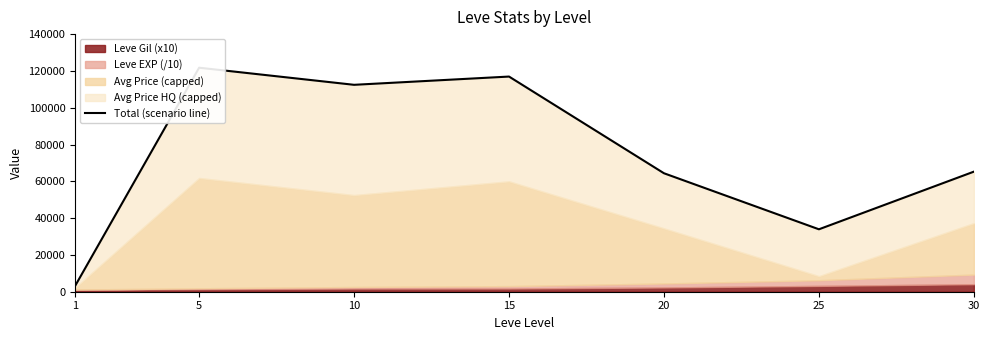

What is the approximate value at 30, to the nearest 50?

65300